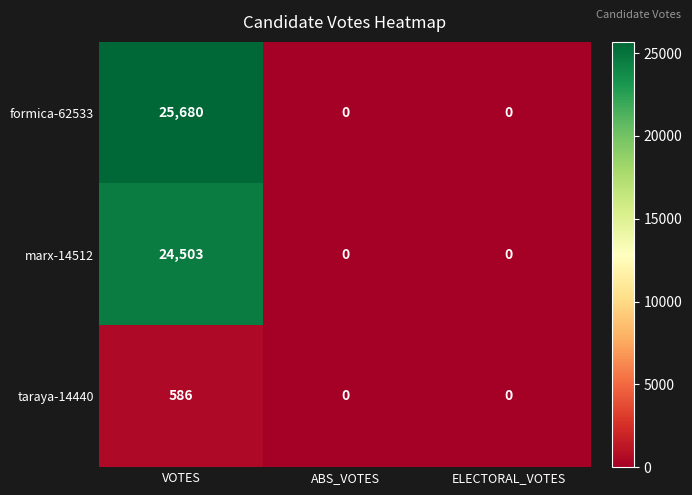

Which category has the highest value across all series?

VOTES